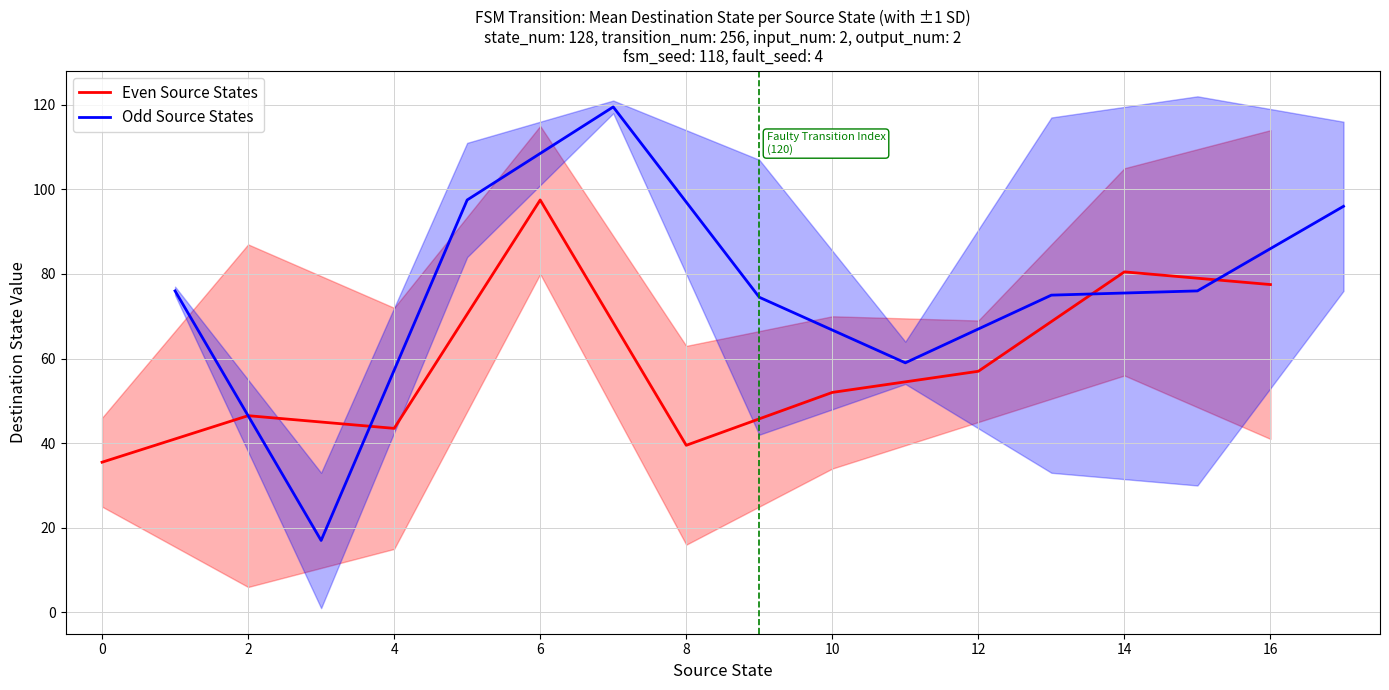

Rank the categories by Even Source States value from lowest to highest.

0, 8, 4, 2, 10, 12, 16, 14, 6